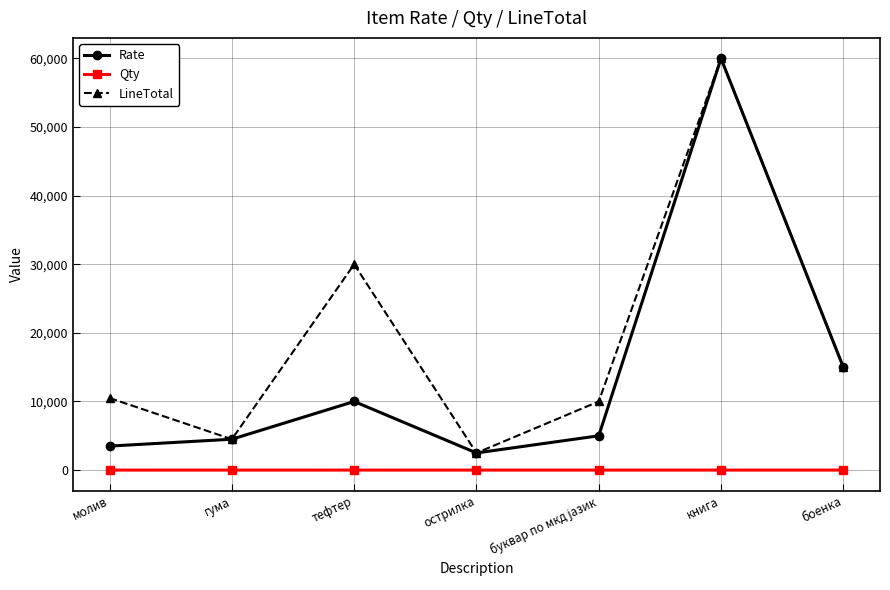

How many series are shown in this chart?

3